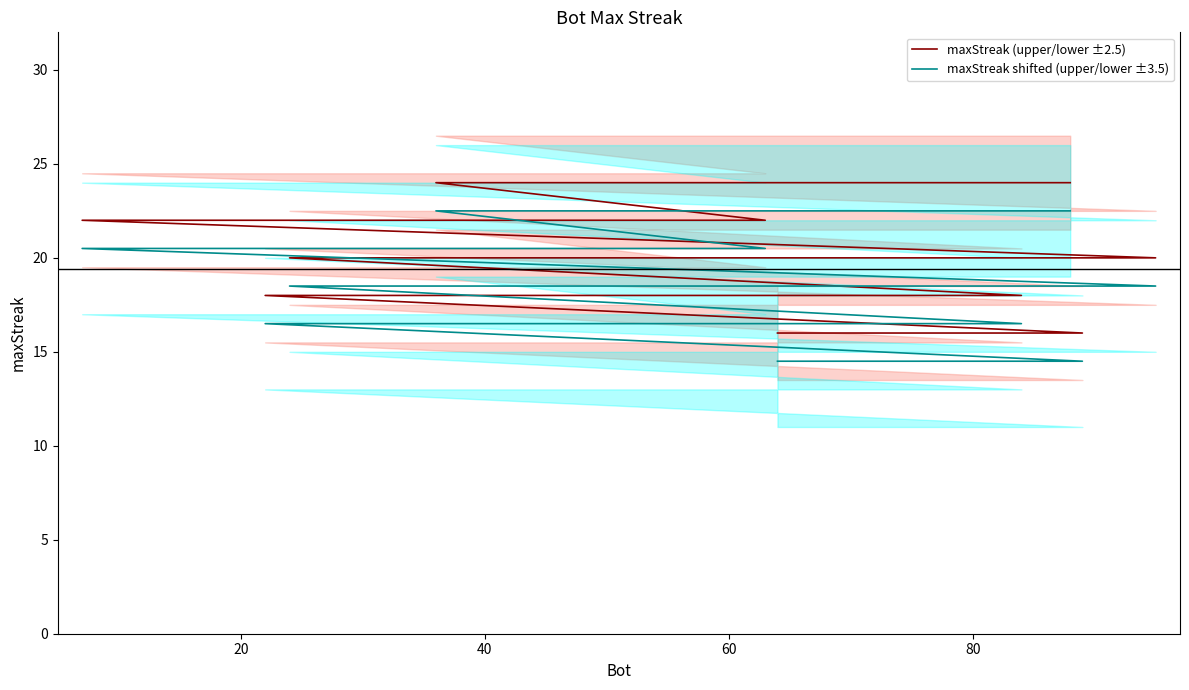

What position from the left is 40?

3